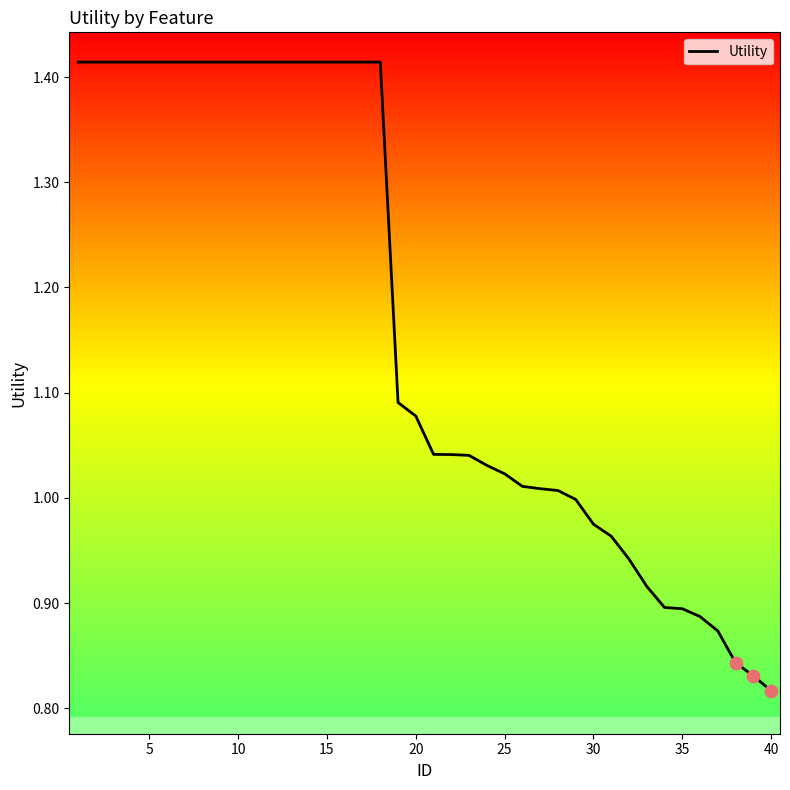

What is the difference between the maximum and minimum values?

0.6